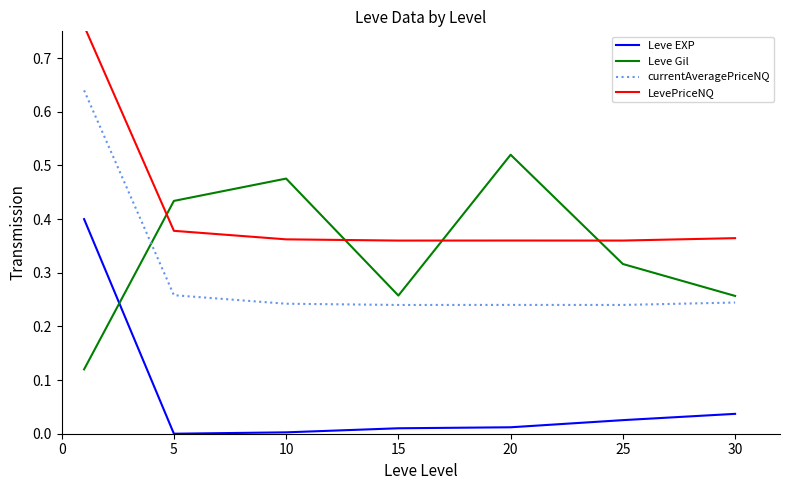

At which label is currentAveragePriceNQ closest to 0?

15